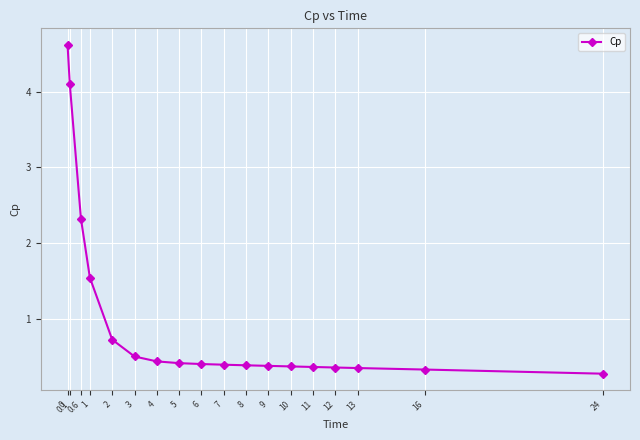

What position from the left is 3?

6